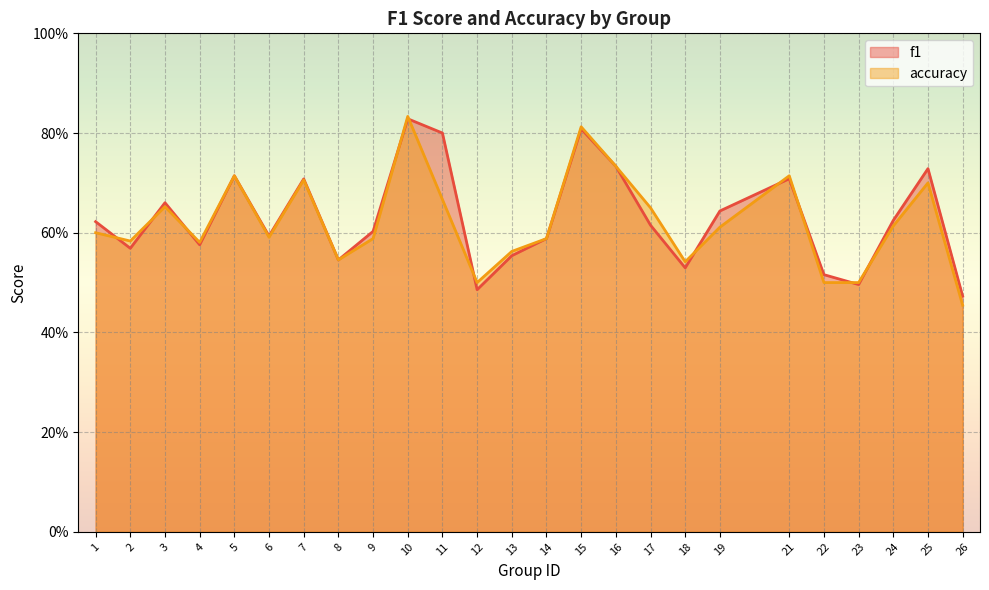

Where is accuracy nearest to the value 0?

26